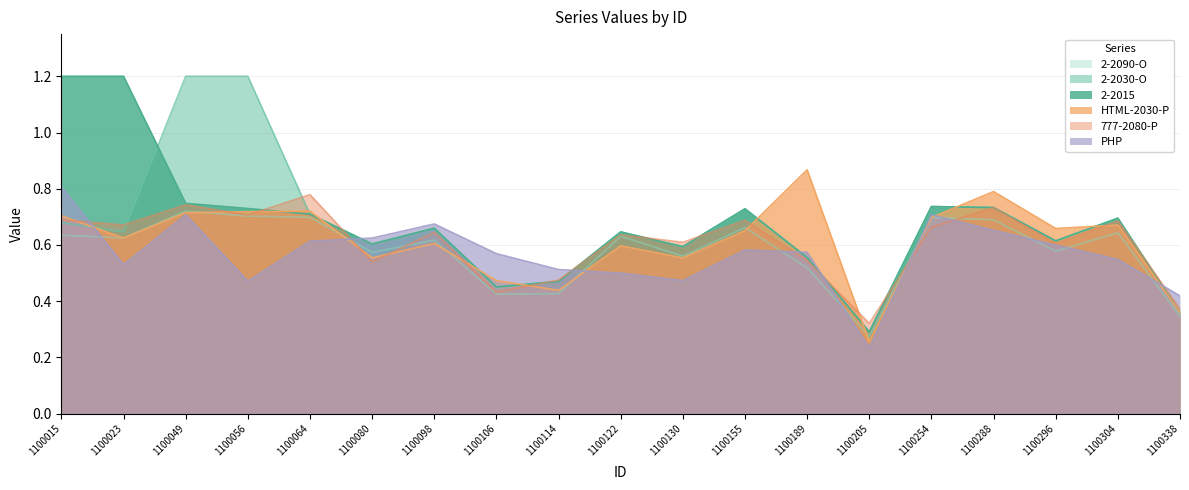

True or false: 777-2080-P has more than 0 points higher than both neighbors.

True